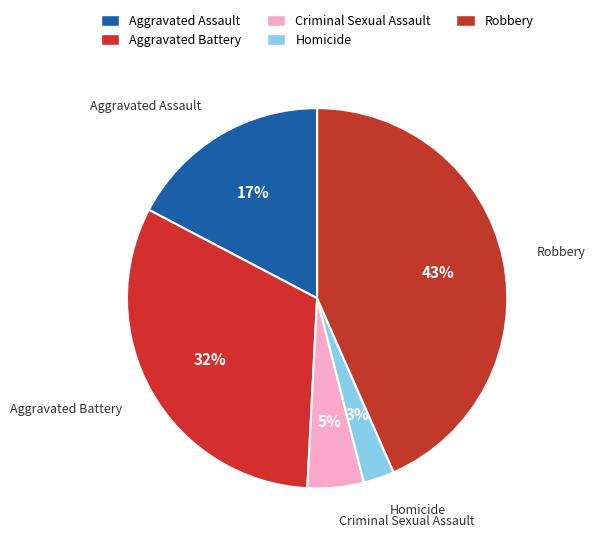

True or false: Aggravated Assault accounts for 9% of the total.

False